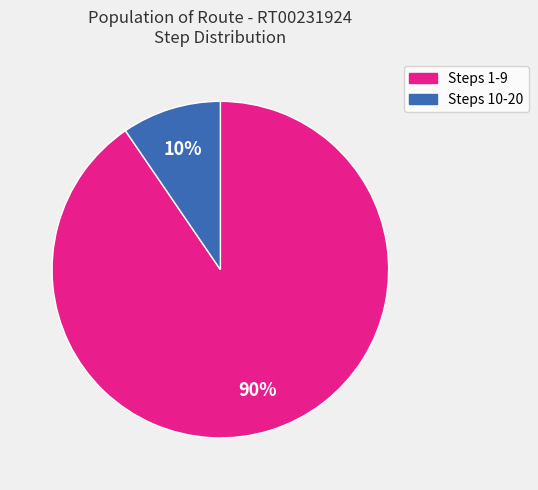

Does any single category account for the majority?

Yes